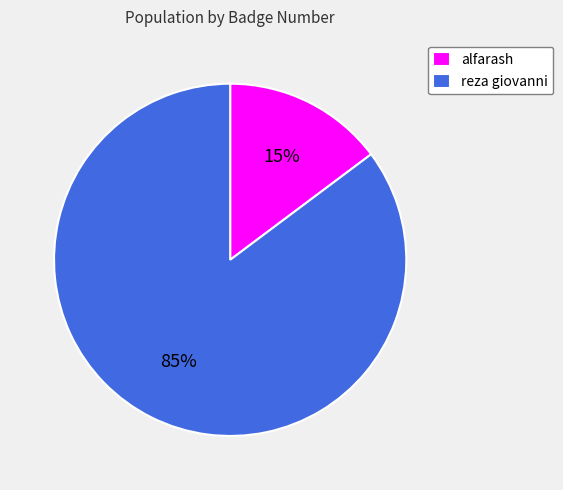

To the nearest percent, what is the difference between the largest and smallest slice percentages?

70%